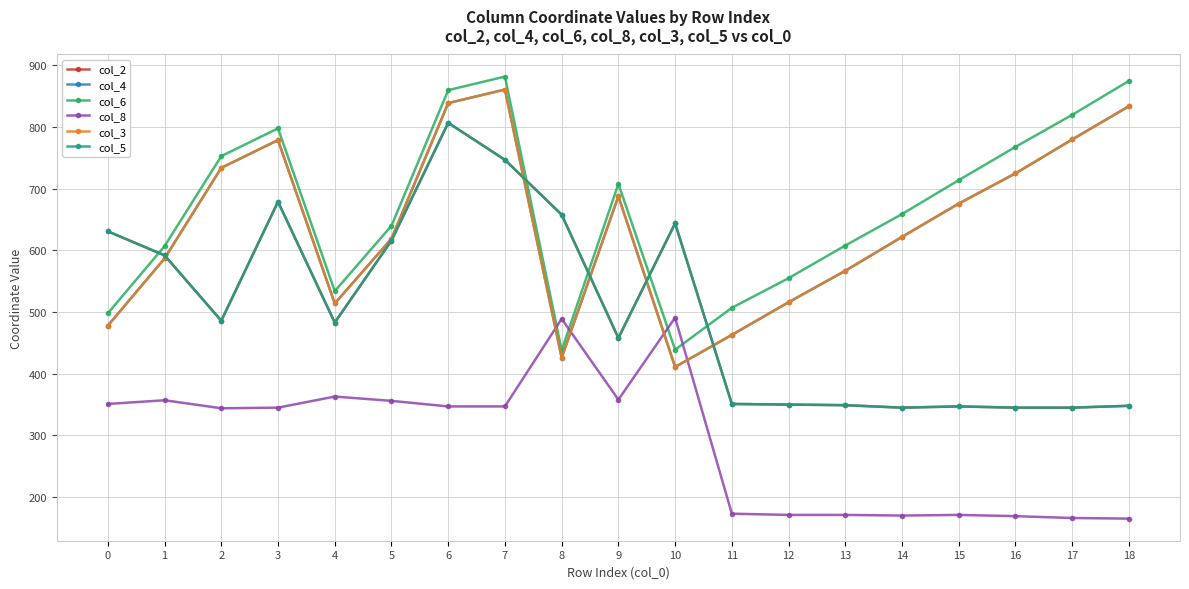

What is the value of the col_4 point at the 2nd from the left?

587